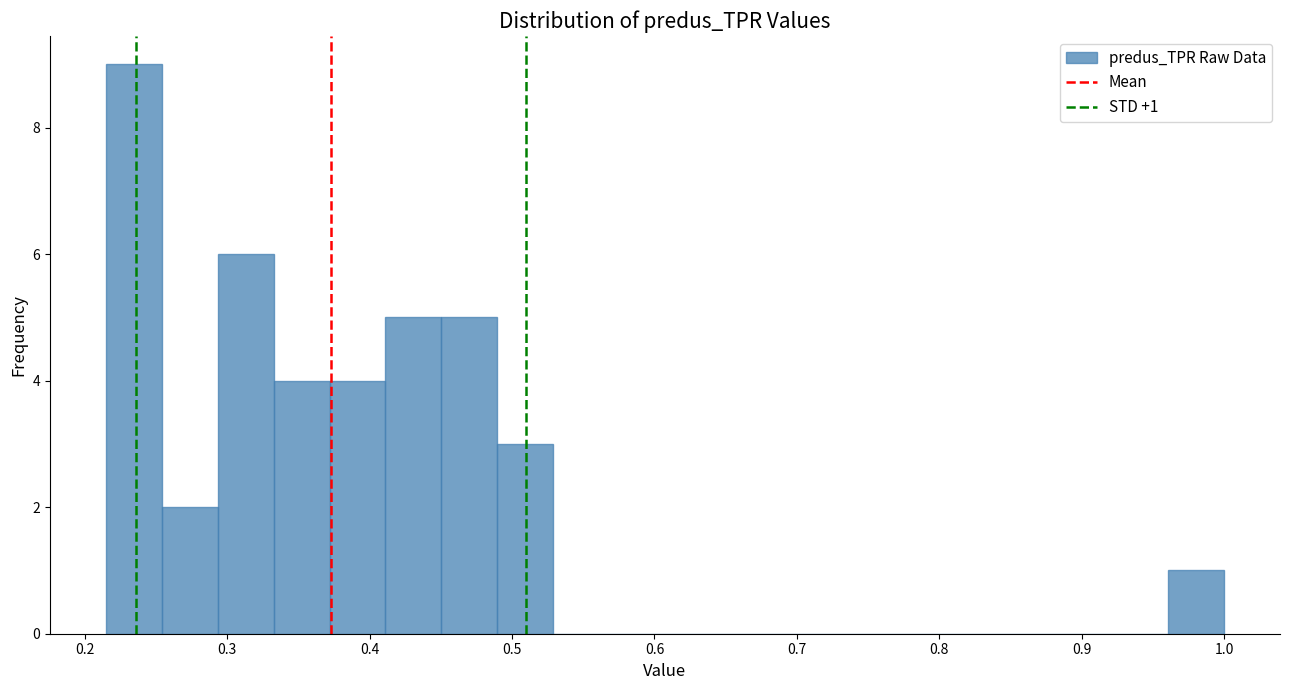

Read against the x-axis, roughly where is the centre of the tallest bar?

0.23